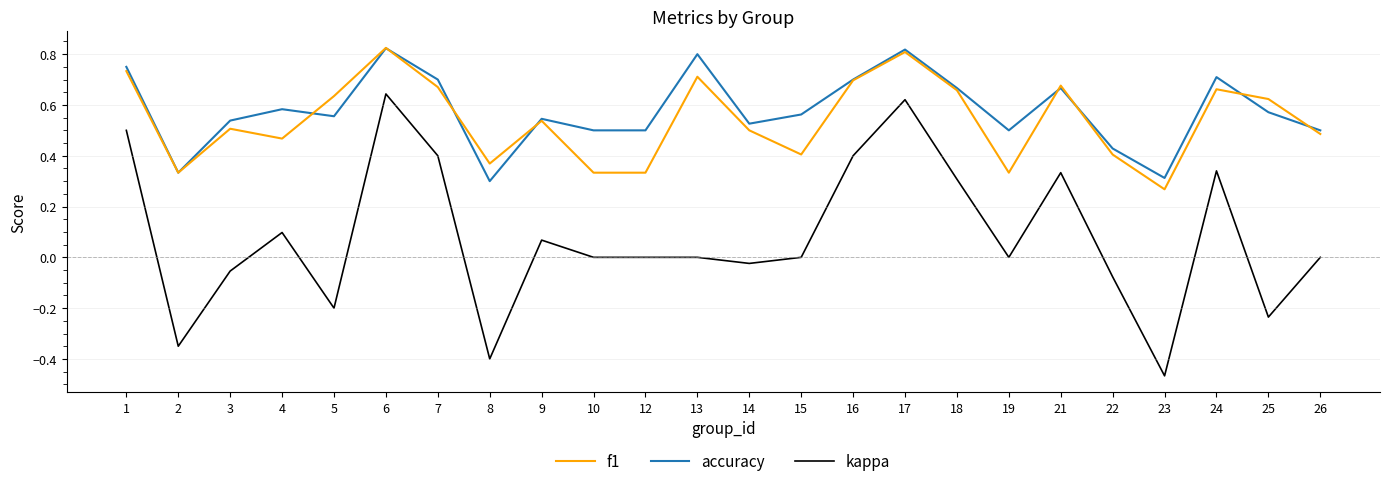

At 5, list the series in order from largest to smallest.

f1, accuracy, kappa